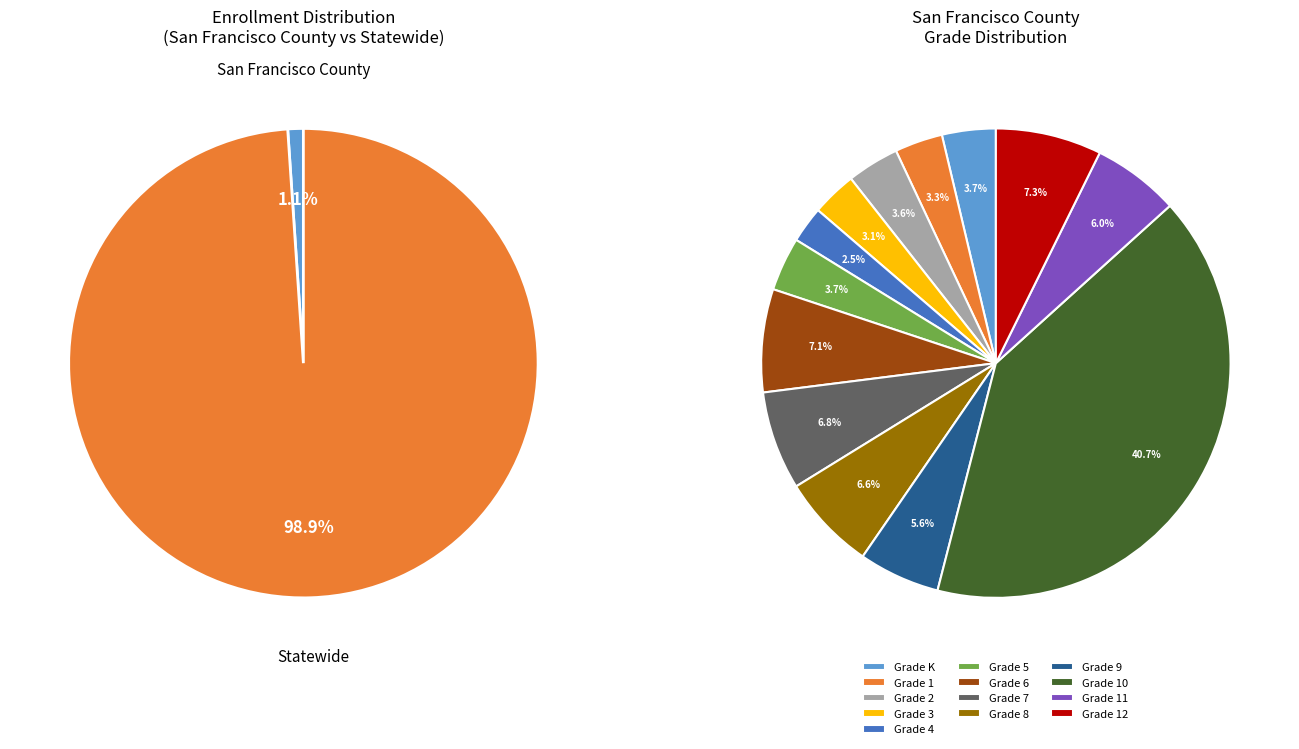

To the nearest percent, what percentage of the pie is San Francisco County?

1%